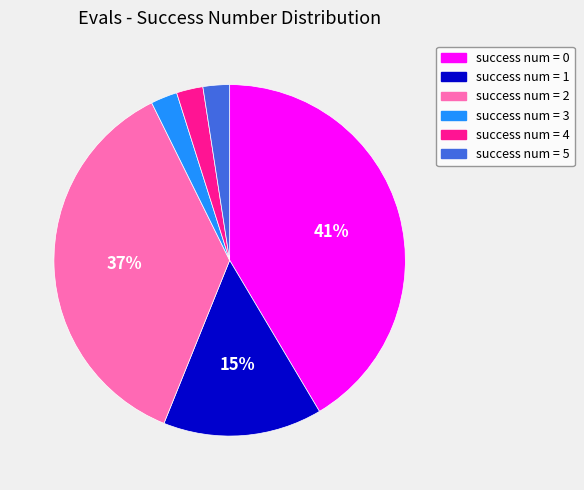

Does any single category account for the majority?

No